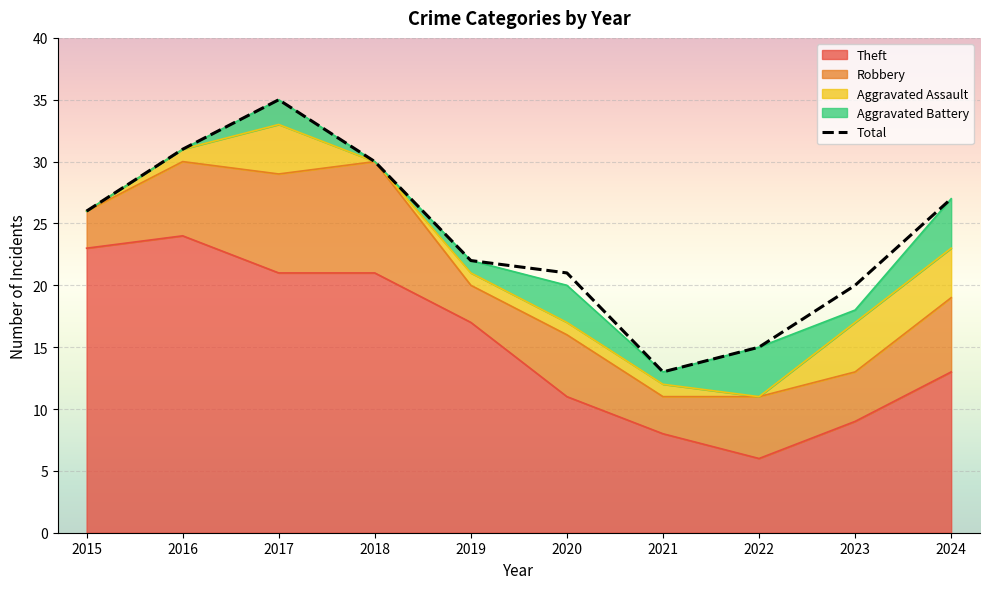

Which label corresponds to the largest value in the chart?

2017